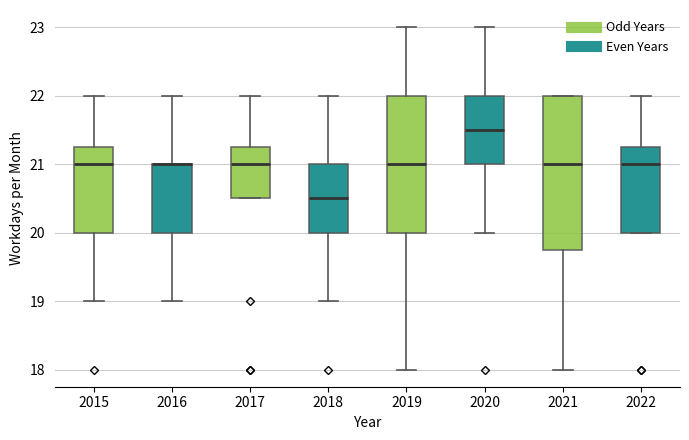

Reading left to right, read every box against the y-axis: the position of its median line, the range the box covers, and the ends of its whiskers. The values are not printed on the chart, so give them approximately, as read against the axis.

2015: median 21.0, box 20.0 to 21.3, whiskers 19.0 to 22.0
2016: median 21.0 (drawn on the box's upper edge), box 20.0 to 21.0, whiskers 19.0 to 22.0
2017: median 21.0, box 20.5 to 21.3, whiskers 20.5 to 22.0
2018: median 20.5, box 20.0 to 21.0, whiskers 19.0 to 22.0
2019: median 21.0, box 20.0 to 22.0, whiskers 18.0 to 23.0
2020: median 21.5, box 21.0 to 22.0, whiskers 20.0 to 23.0
2021: median 21.0, box 19.8 to 22.0, whiskers 18.0 to 22.0
2022: median 21.0, box 20.0 to 21.3, whiskers 20.0 to 22.0